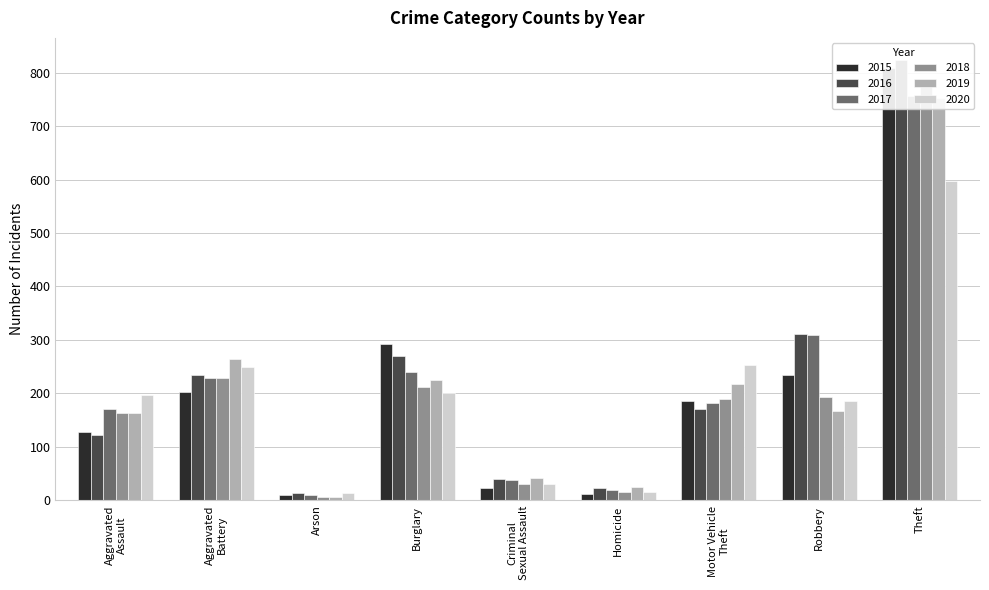

How many values in the 2020 series exceed 197?

4